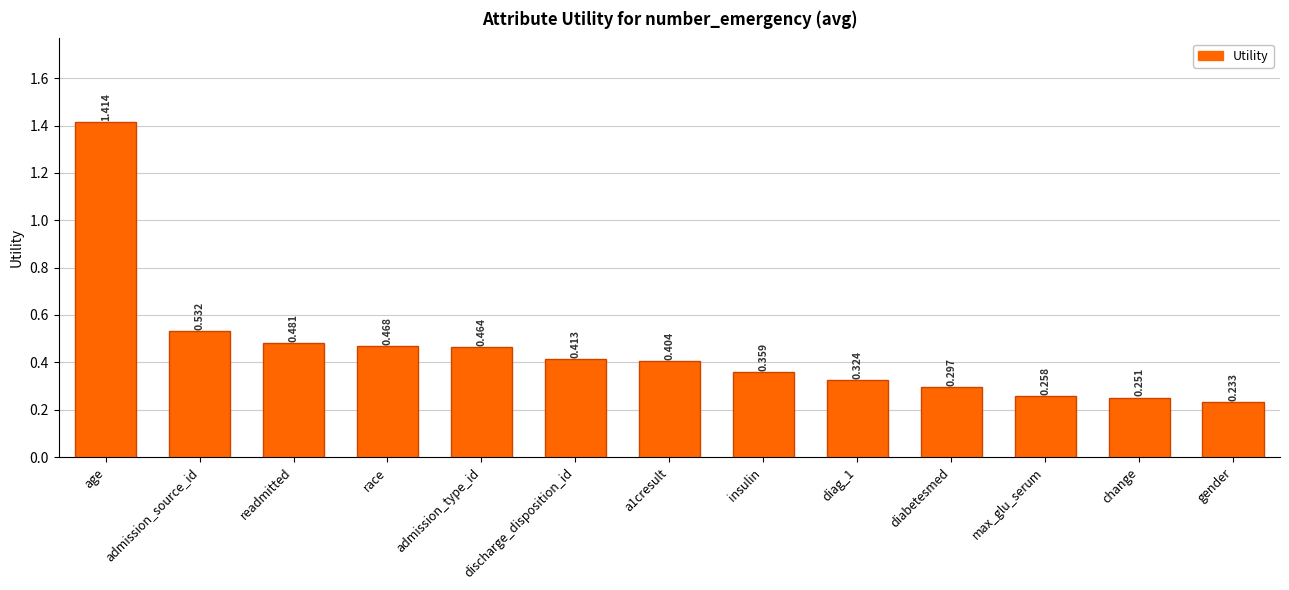

Rank the categories by value from lowest to highest.

gender, change, max_glu_serum, diabetesmed, diag_1, insulin, a1cresult, discharge_disposition_id, admission_type_id, race, readmitted, admission_source_id, age